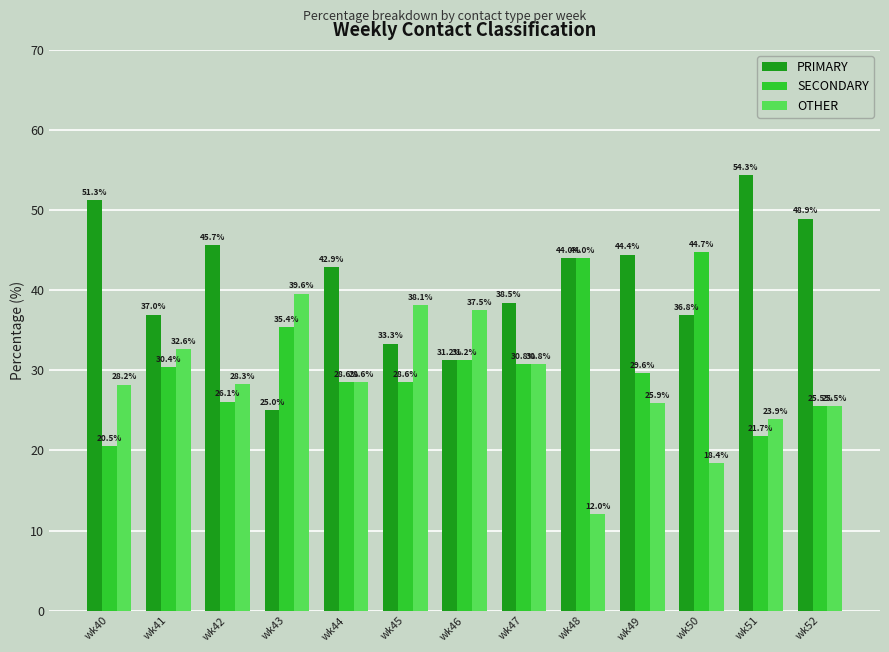

Which label corresponds to the largest value in the chart?

wk51